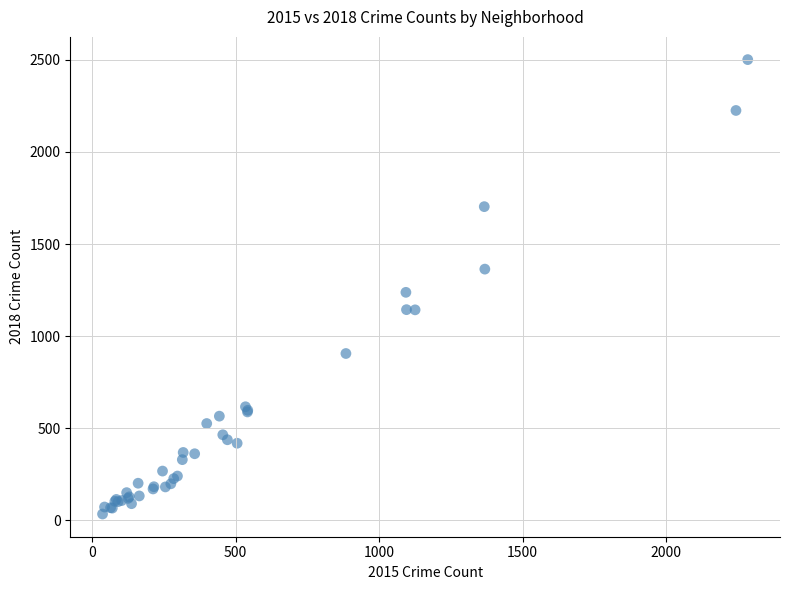

What Y value in the scatter plot is closest to 1268?

1238